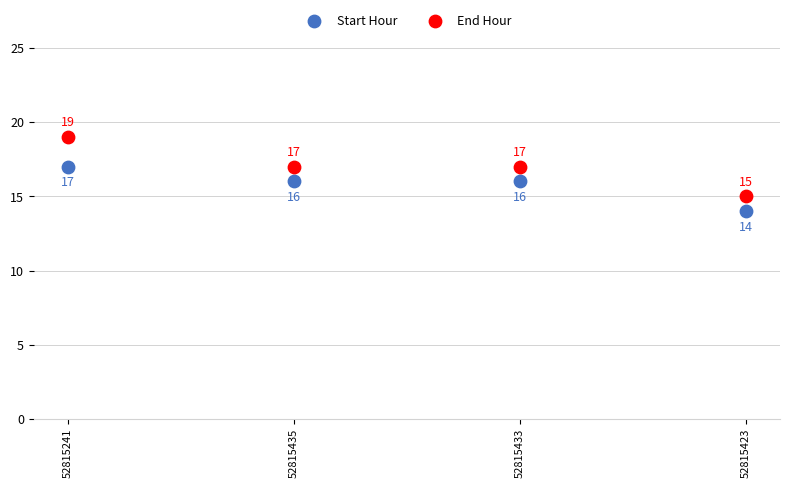

Which series has the largest Y range (max minus min)?

End Hour